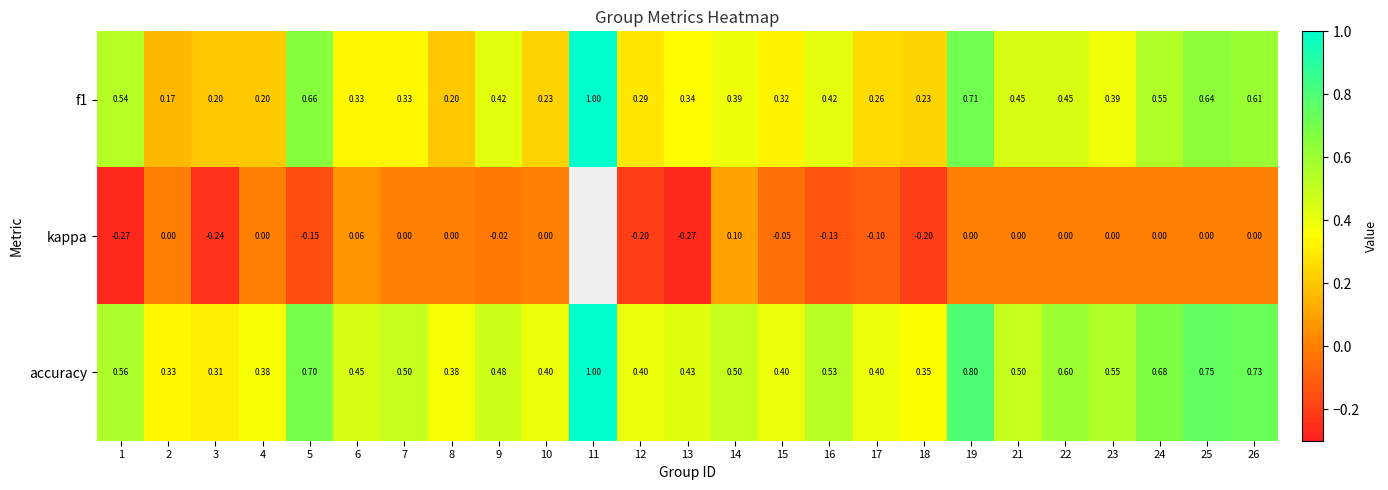

Rank the series at 5 from lowest to highest value.

kappa, f1, accuracy